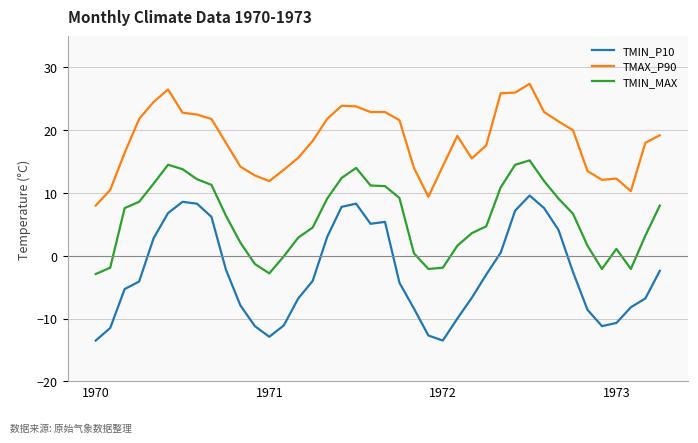

True or false: TMIN_P10 and TMAX_P90 intersect in this chart.

False